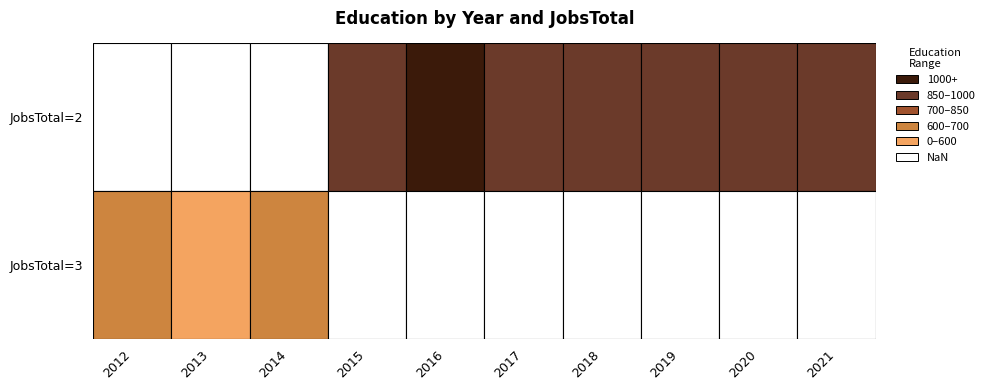

How many data points does each series have?

10